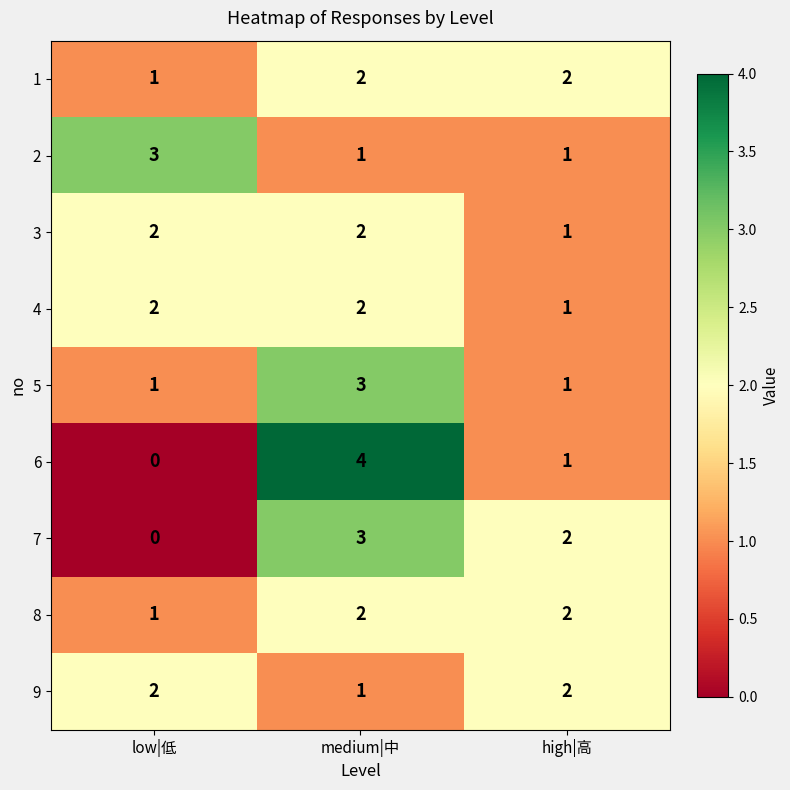

Reading left to right, extract all data points from this chart.

1: 1	2	2
2: 3	1	1
3: 2	2	1
4: 2	2	1
5: 1	3	1
6: 0	4	1
7: 0	3	2
8: 1	2	2
9: 2	1	2